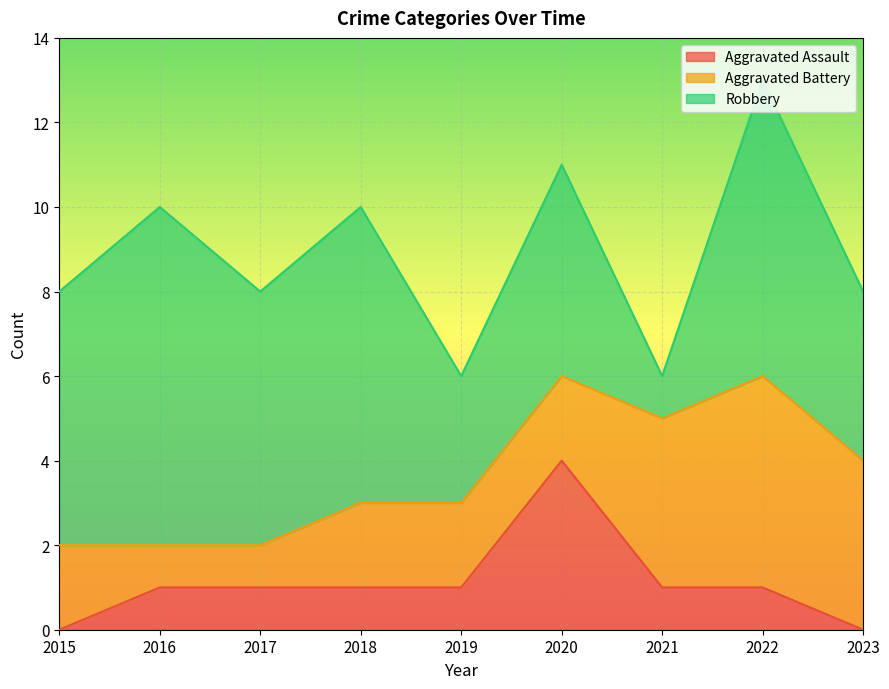

Rank the categories by Aggravated Battery value from lowest to highest.

2016, 2017, 2015, 2018, 2019, 2020, 2021, 2023, 2022